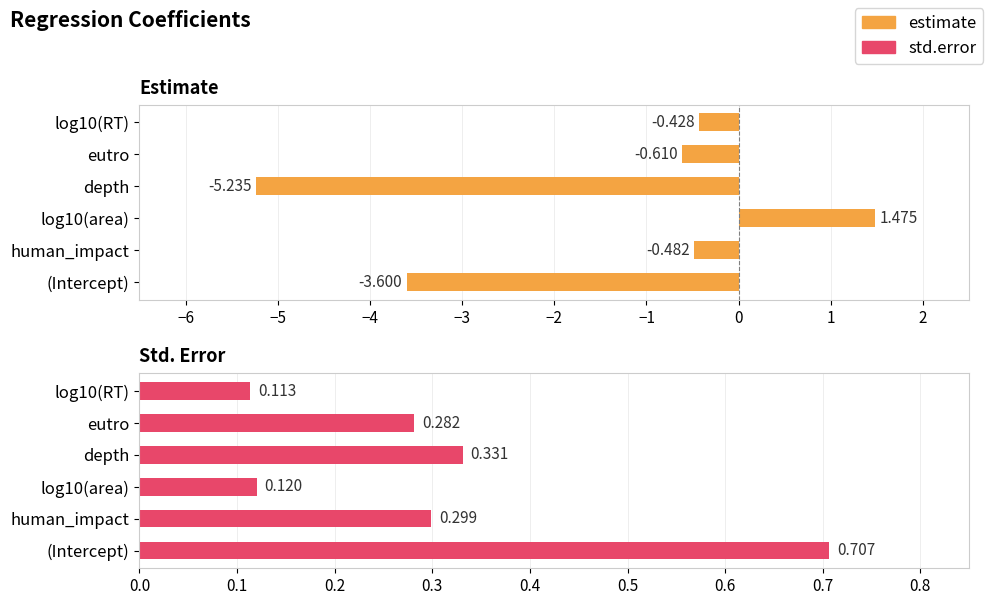

Reading right to left, extract all data points from this chart.

estimate: -0.4	-0.6	-5.2	1.5	-0.5	-3.6
std.error: 0.1	0.3	0.3	0.1	0.3	0.7